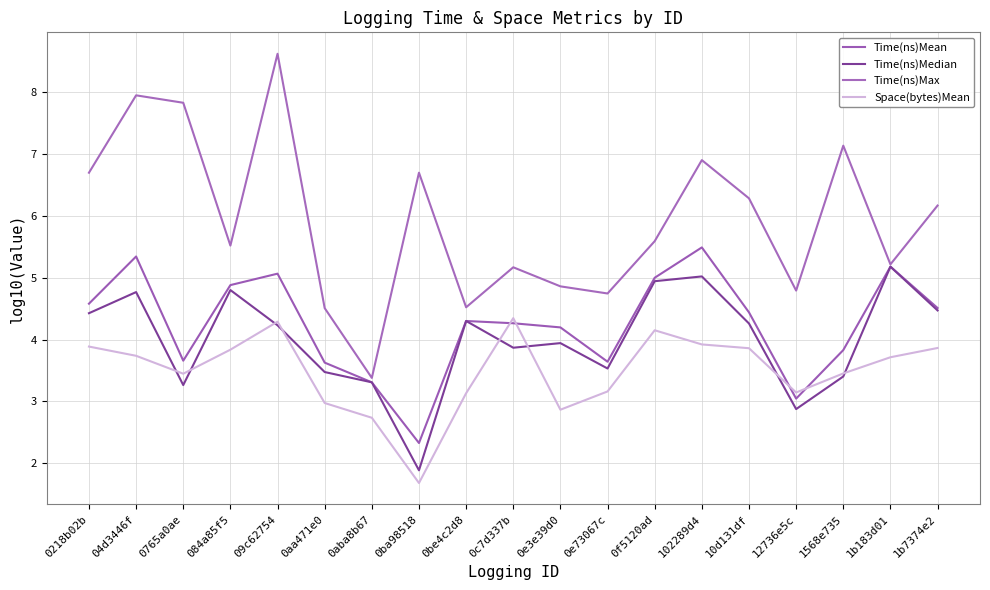

Reading left to right, transcribe all the data shown in this chart.

Time(ns)Mean: 0218b02b=4.6	04d3446f=5.3	0765a0ae=3.7	084a85f5=4.9	09c62754=5.1	0aa471e0=3.6	0aba8b67=3.3	0ba98518=2.3	0be4c2d8=4.3	0c7d337b=4.3	0e3e39d0=4.2	0e73067c=3.6	0f5120ad=5.0	102289d4=5.5	10d131df=4.4	12736e5c=3.0	1568e735=3.8	1b183d01=5.2	1b7374e2=4.5
Time(ns)Median: 0218b02b=4.4	04d3446f=4.8	0765a0ae=3.3	084a85f5=4.8	09c62754=4.2	0aa471e0=3.5	0aba8b67=3.3	0ba98518=1.9	0be4c2d8=4.3	0c7d337b=3.9	0e3e39d0=3.9	0e73067c=3.5	0f5120ad=4.9	102289d4=5.0	10d131df=4.3	12736e5c=2.9	1568e735=3.4	1b183d01=5.2	1b7374e2=4.5
Time(ns)Max: 0218b02b=6.7	04d3446f=7.9	0765a0ae=7.8	084a85f5=5.5	09c62754=8.6	0aa471e0=4.5	0aba8b67=3.4	0ba98518=6.7	0be4c2d8=4.5	0c7d337b=5.2	0e3e39d0=4.9	0e73067c=4.7	0f5120ad=5.6	102289d4=6.9	10d131df=6.3	12736e5c=4.8	1568e735=7.1	1b183d01=5.2	1b7374e2=6.2
Space(bytes)Mean: 0218b02b=3.9	04d3446f=3.7	0765a0ae=3.4	084a85f5=3.8	09c62754=4.3	0aa471e0=3.0	0aba8b67=2.7	0ba98518=1.7	0be4c2d8=3.1	0c7d337b=4.3	0e3e39d0=2.9	0e73067c=3.2	0f5120ad=4.1	102289d4=3.9	10d131df=3.9	12736e5c=3.1	1568e735=3.5	1b183d01=3.7	1b7374e2=3.9